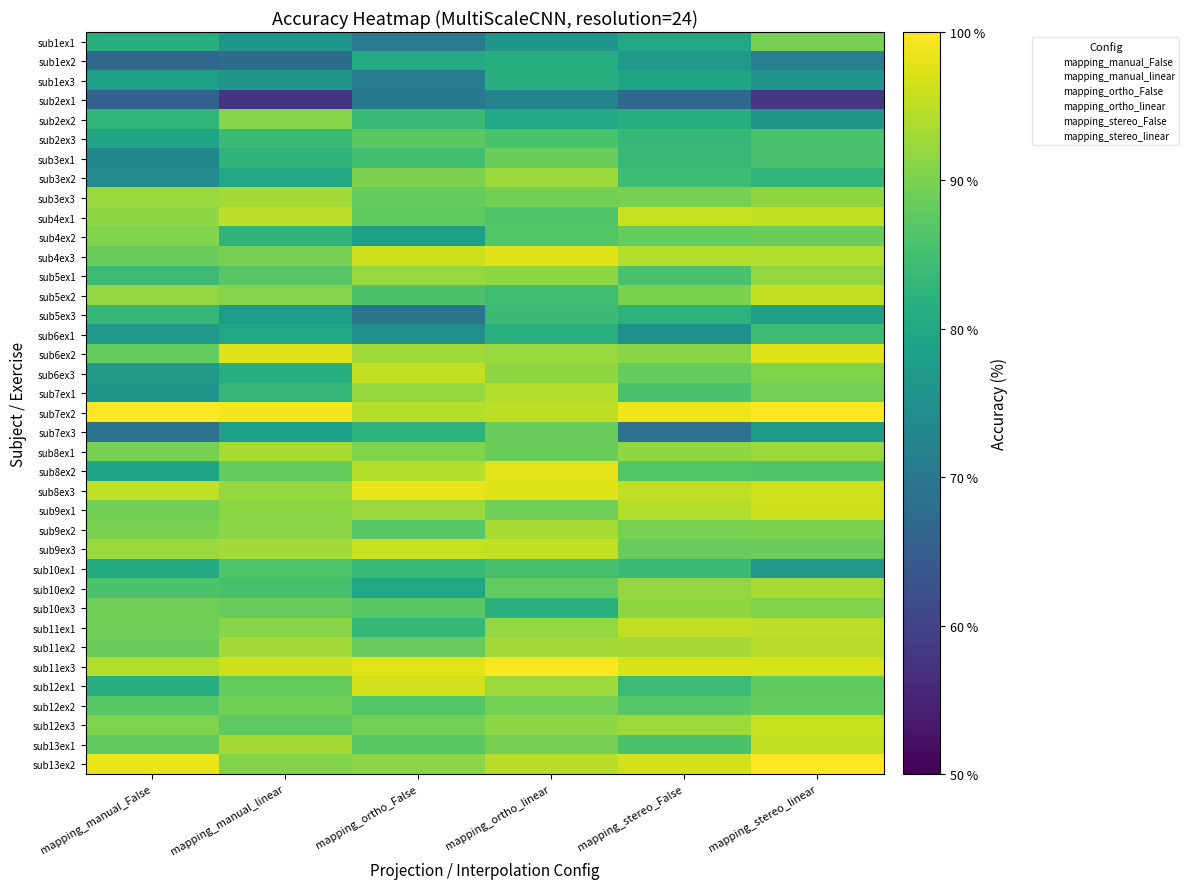

The sub8ex2 series shows 79.7 at mapping_manual_False. True or false?

True